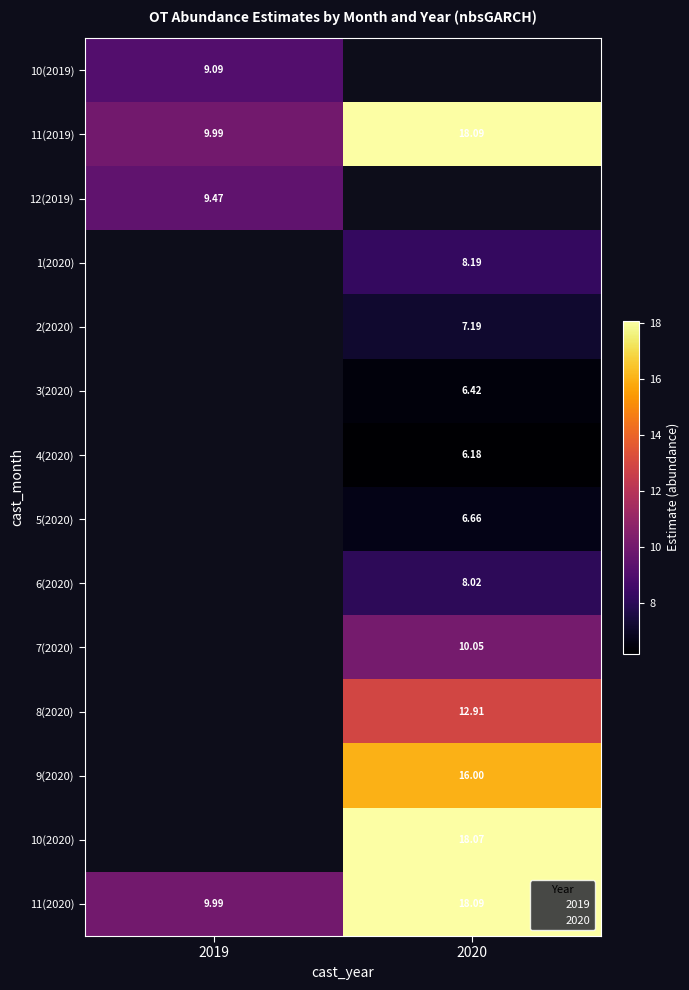

Is the value of 10(2019) at 2019 greater than the value of 4(2020) at 2020?

Yes